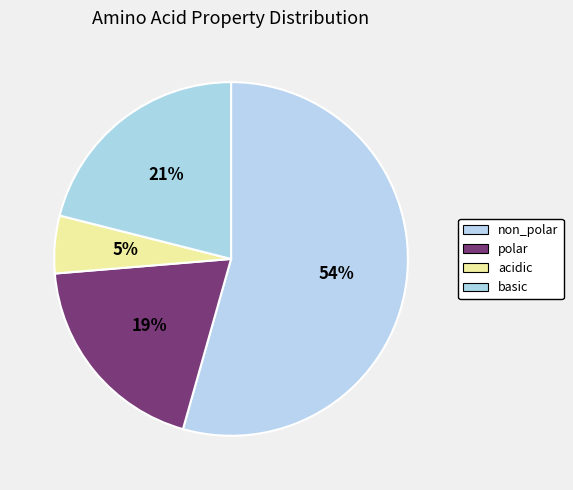

What is the ratio of the value at non_polar to the value at polar?

2.8